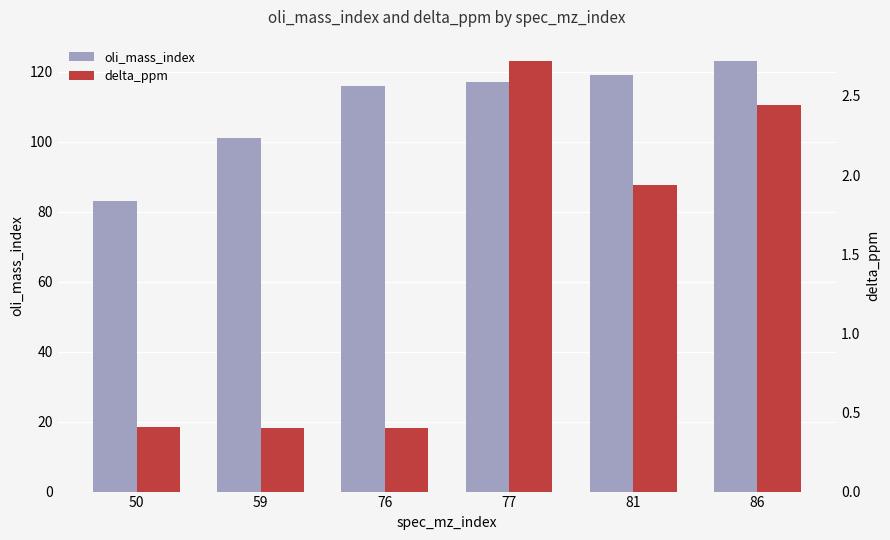

Is it true that oli_mass_index equals 45.7 at 77?

False